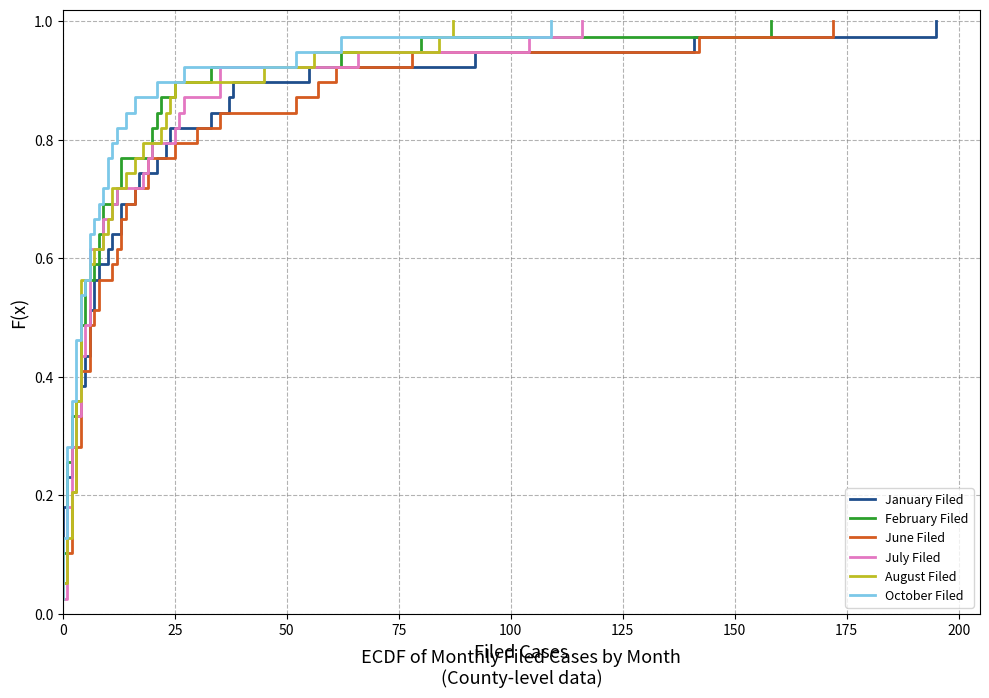

Is this an area chart (filled region under the line)?

No